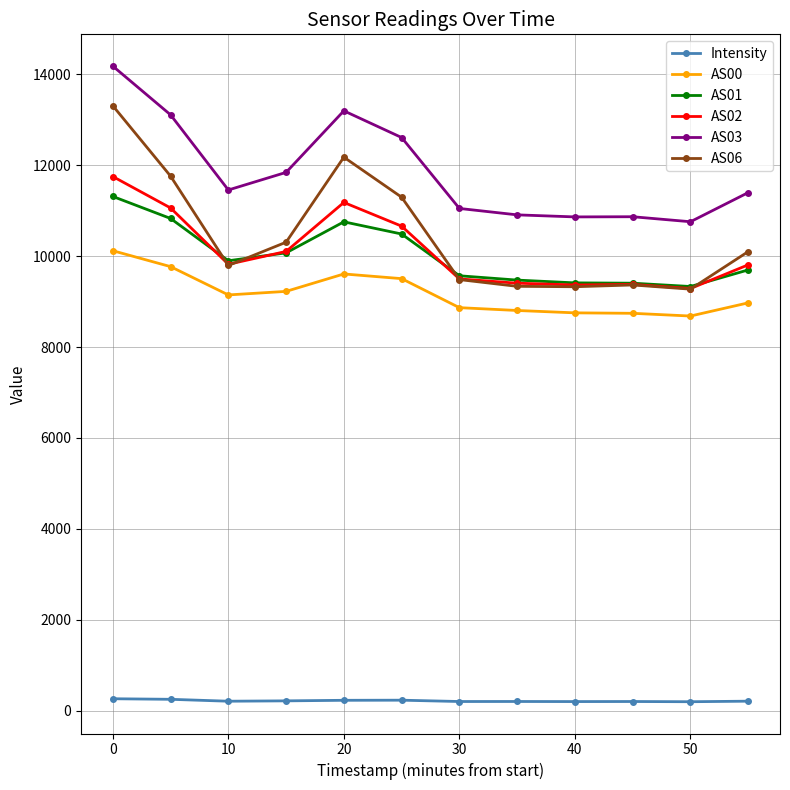

Count the number of data series in this chart.

6